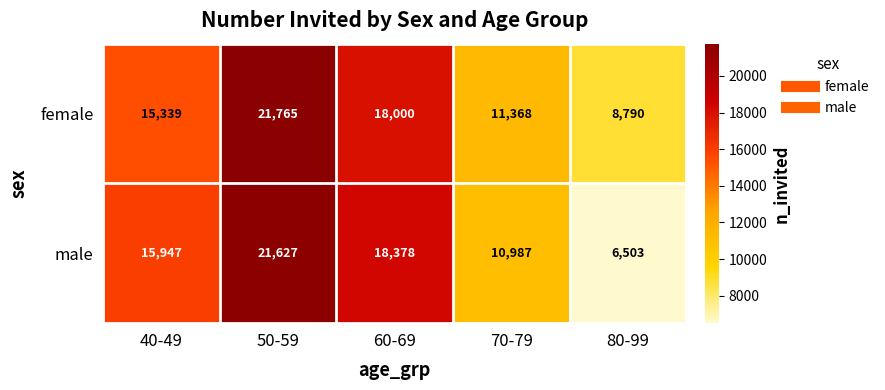

Read the male value at 50-59.

21627